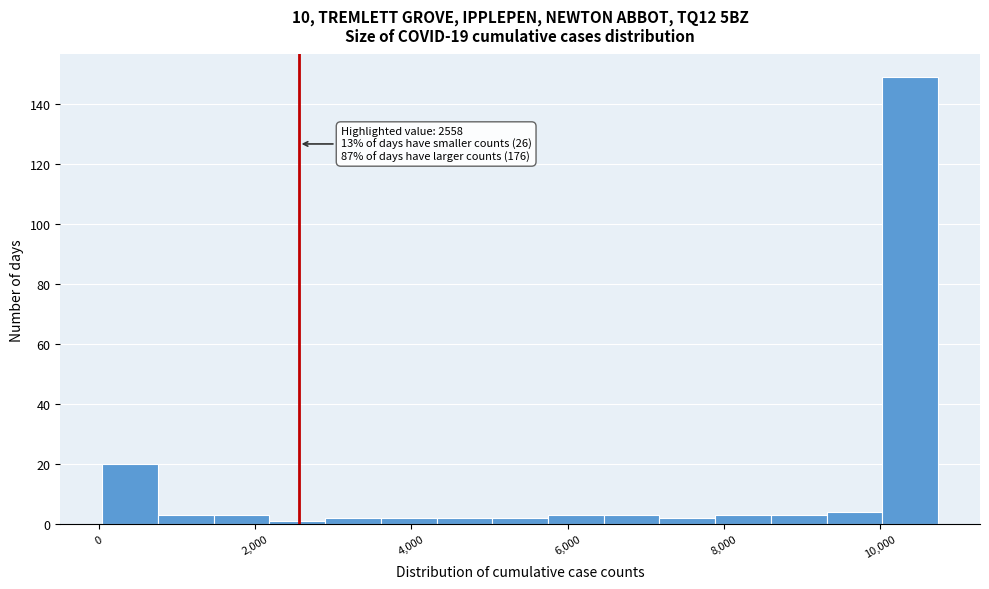

Read against the x-axis, roughly where is the centre of the tallest bar?

10400